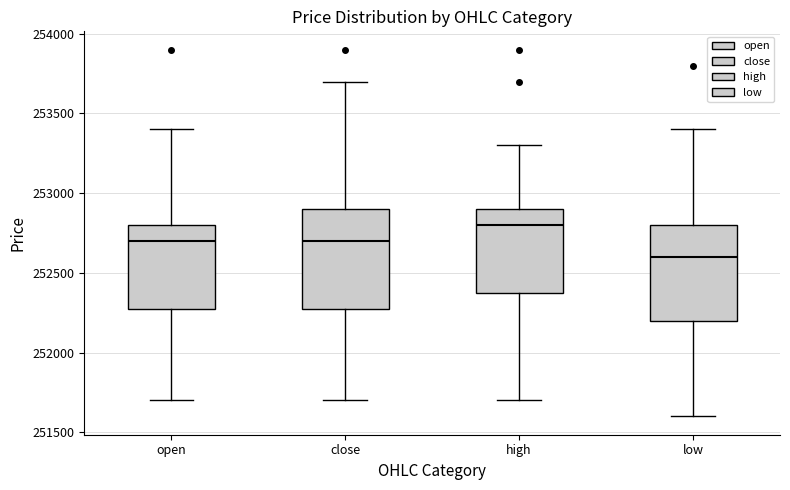

Which box's median line is the lowest?

low